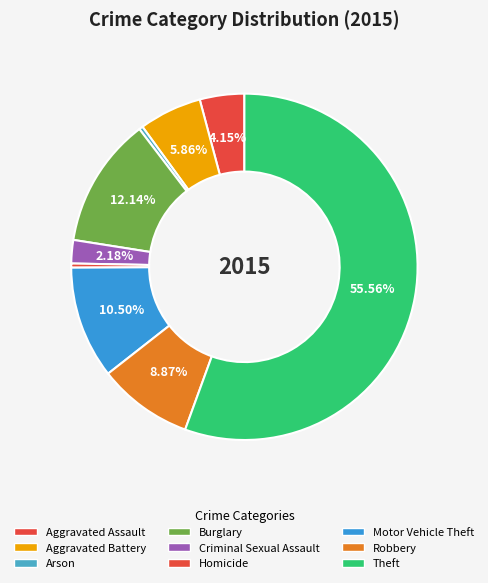

Approximately how many times larger is the value at Motor Vehicle Theft compared to Aggravated Battery?

1.8